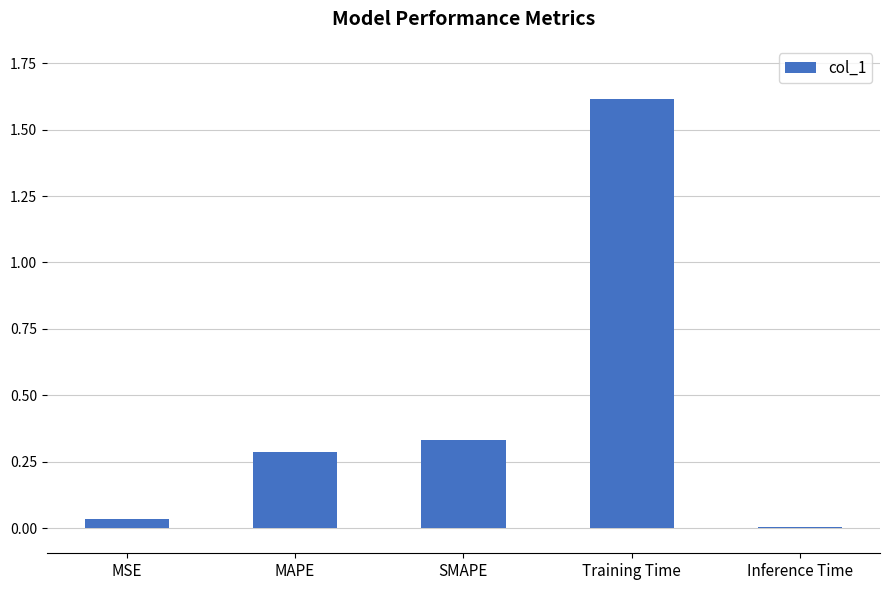

Where is the data nearest to the value 0?

Inference Time